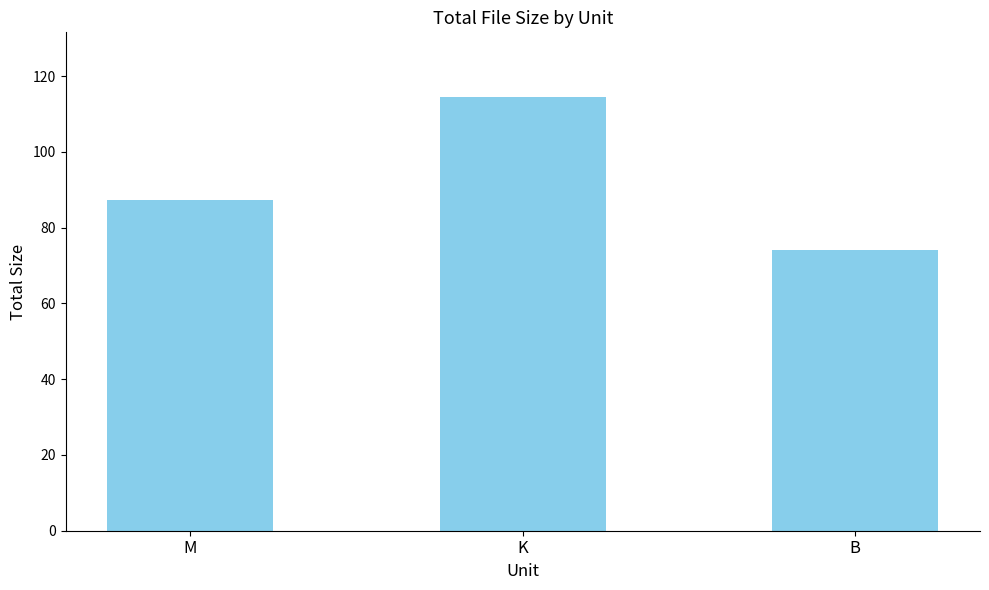

What is the difference between the values at M and K?

27.1